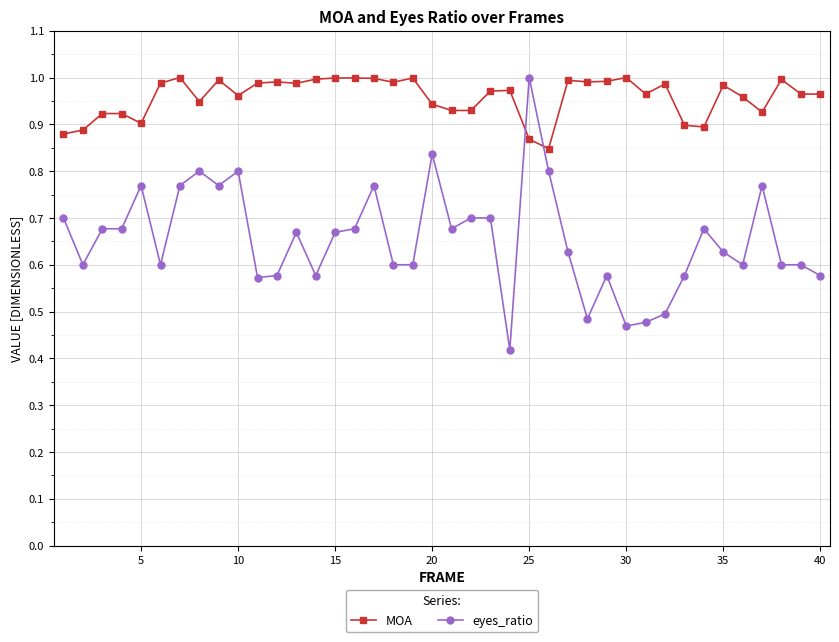

How many times do MOA and eyes_ratio cross each other?

2